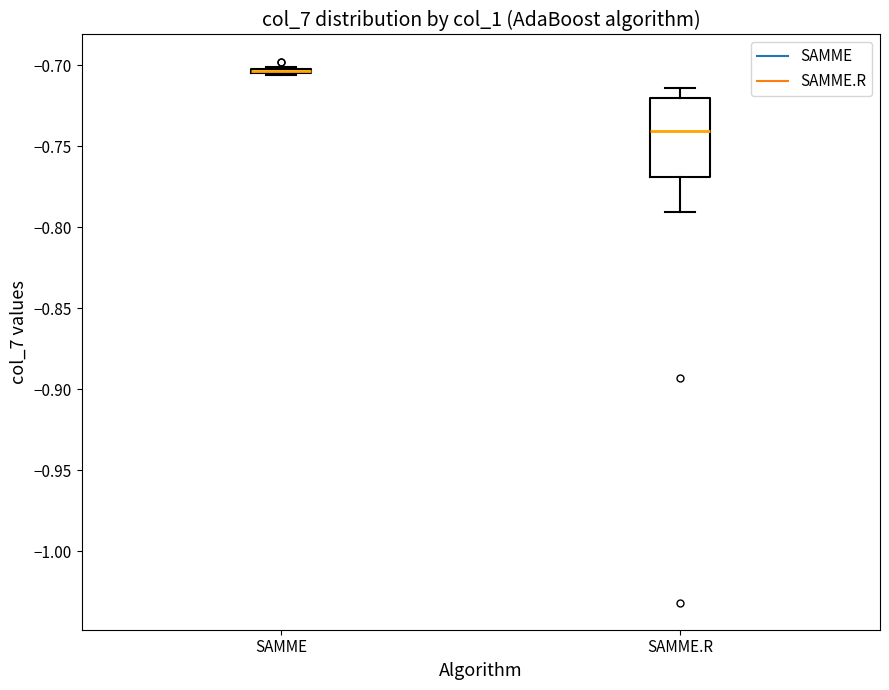

Where is the upper edge of the box for SAMME on the y-axis? The values are not printed on the chart, so give them approximately, as read against the axis.

-0.700